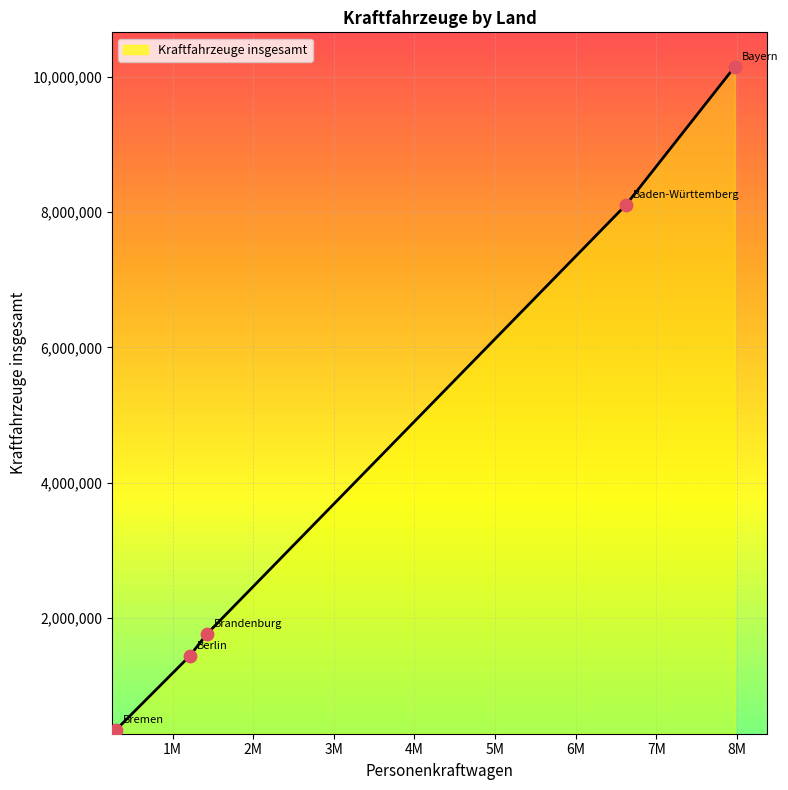

What is the minimum value shown in the chart?

337171